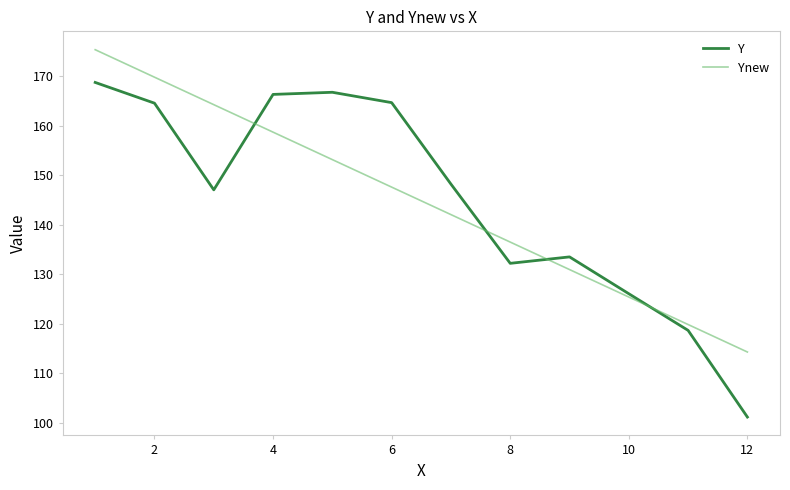

List the series in order of their peak value, highest first.

Ynew, Y